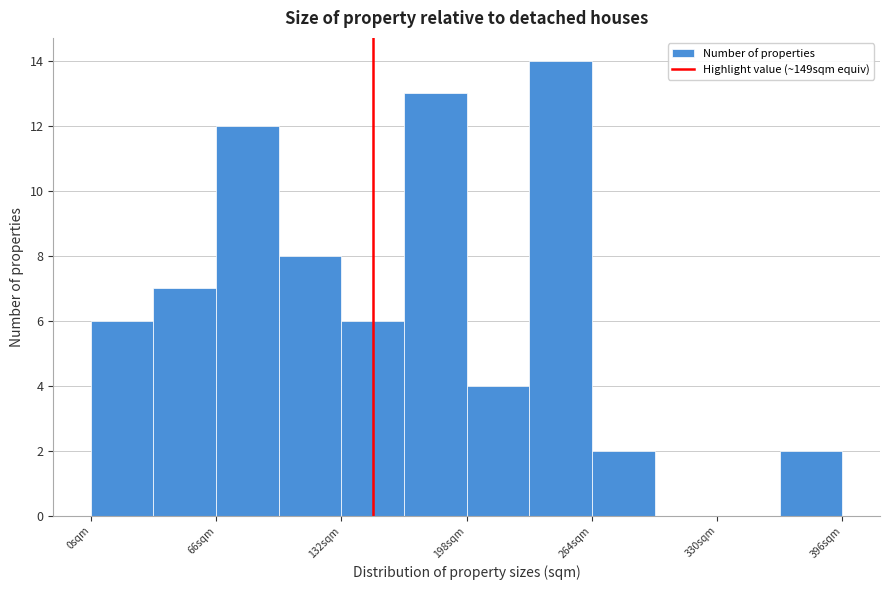

Read against the x-axis, roughly where is the centre of the tallest bar?

250